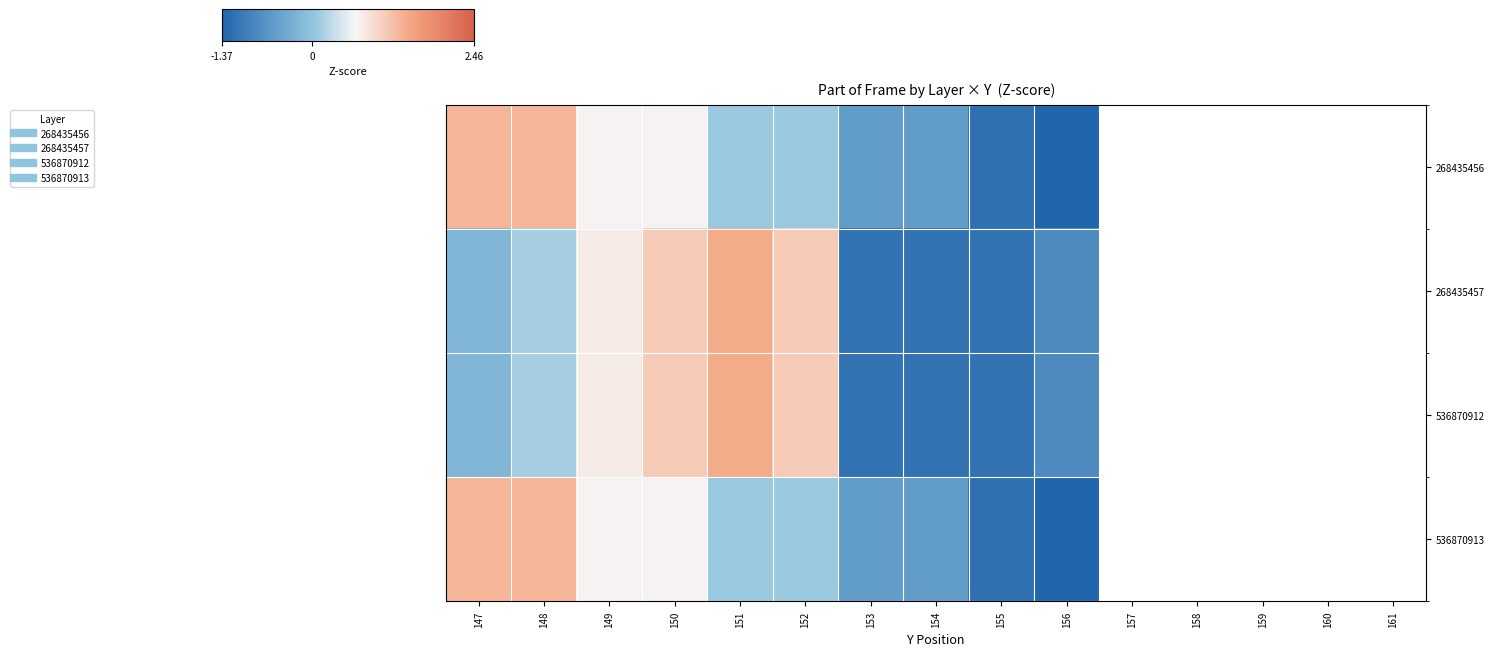

What is the maximum value for 268435457?

1.4